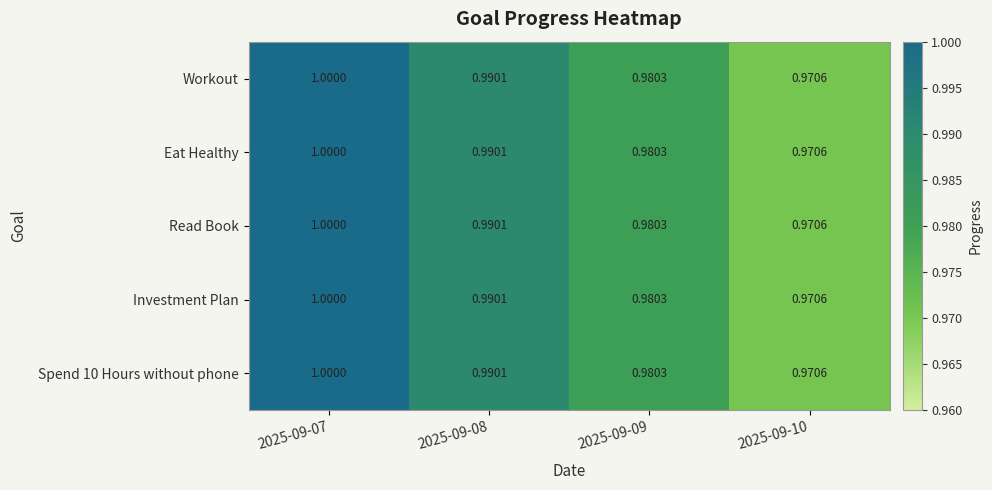

Is the value of Read Book at 2025-09-10 greater than the value of Workout at 2025-09-09?

No